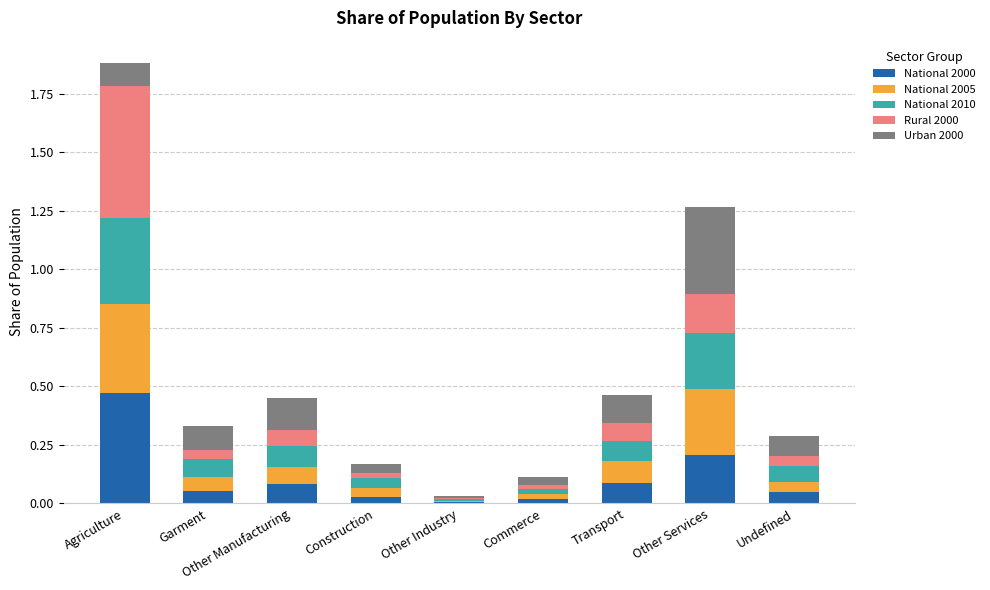

True or false: National 2000 has a value of 0.1 at Transport.

True